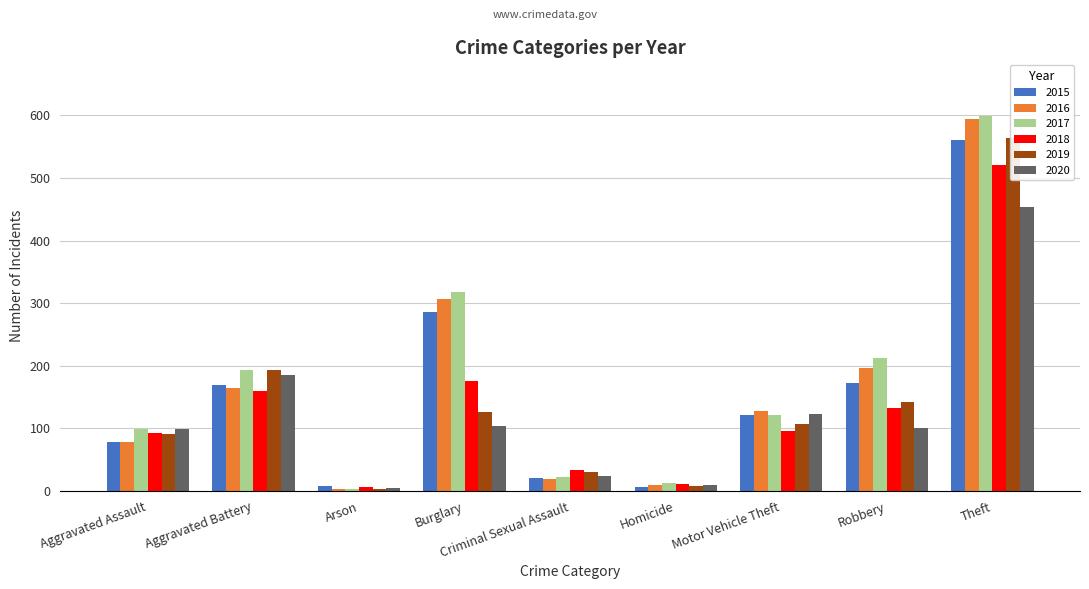

The value of 2017 at Criminal Sexual Assault is 23. True or false?

True